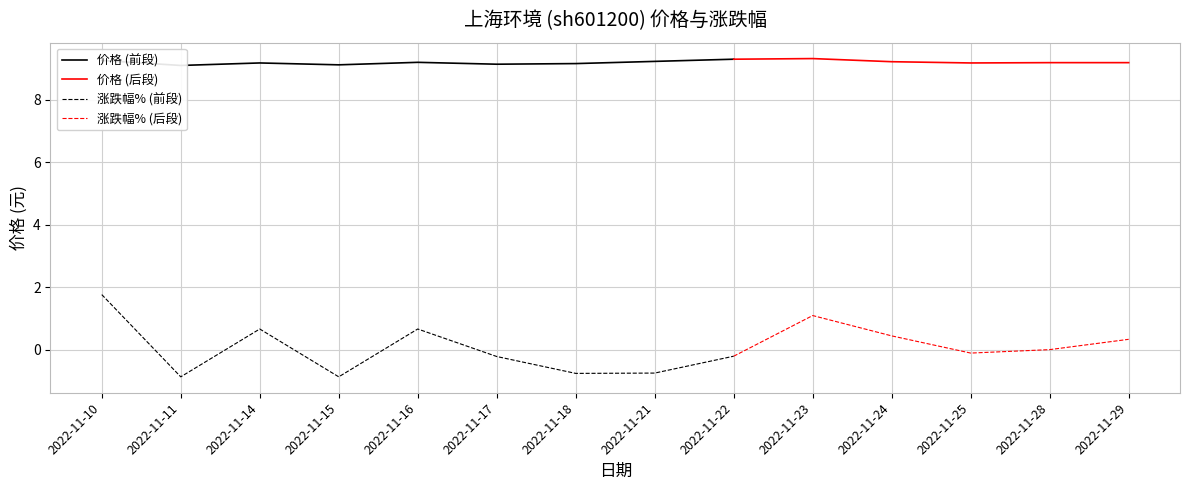

What is the average value of the 涨跌幅% series?

0.1